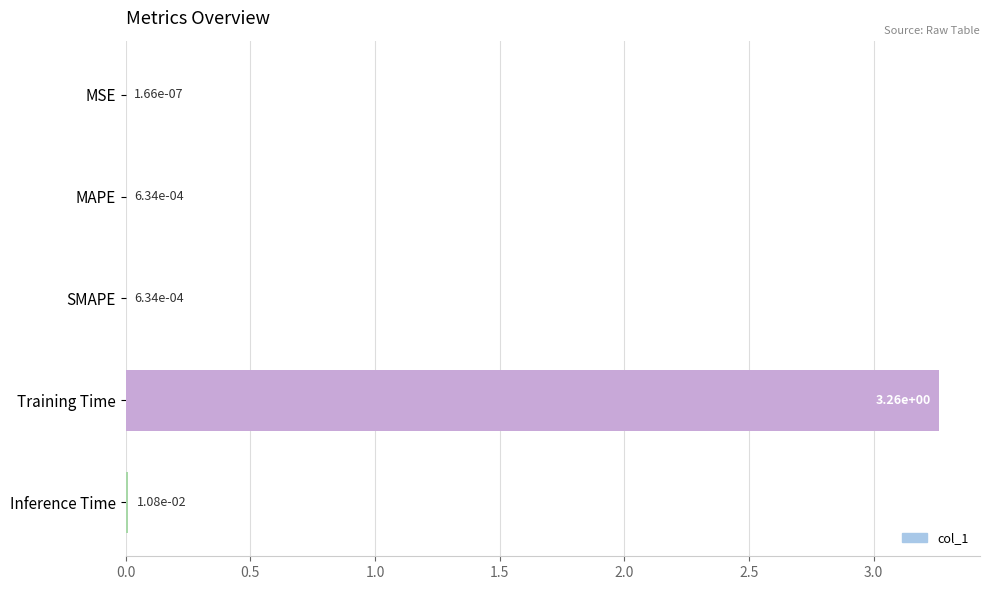

Which category has the highest value across all series?

Training Time